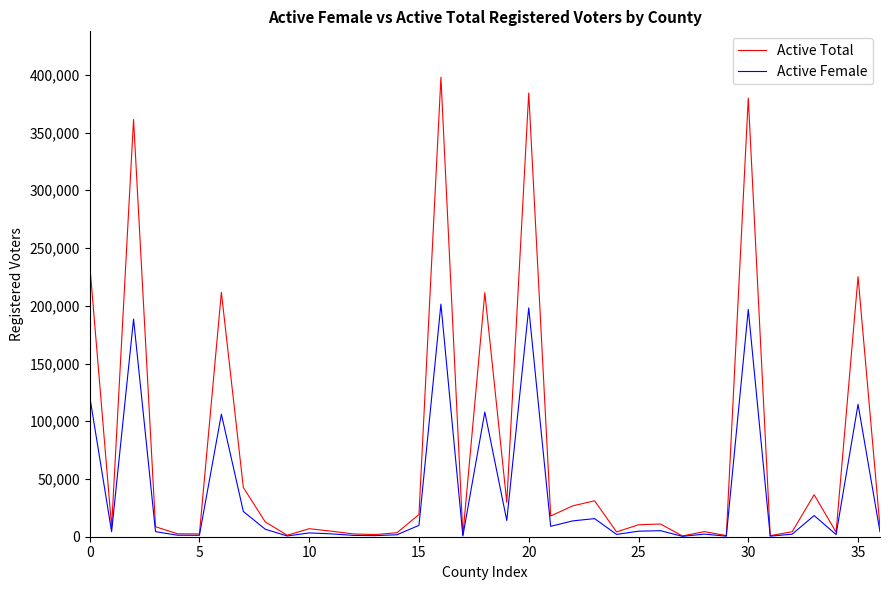

Does the chart display data point markers on the line(s)?

No